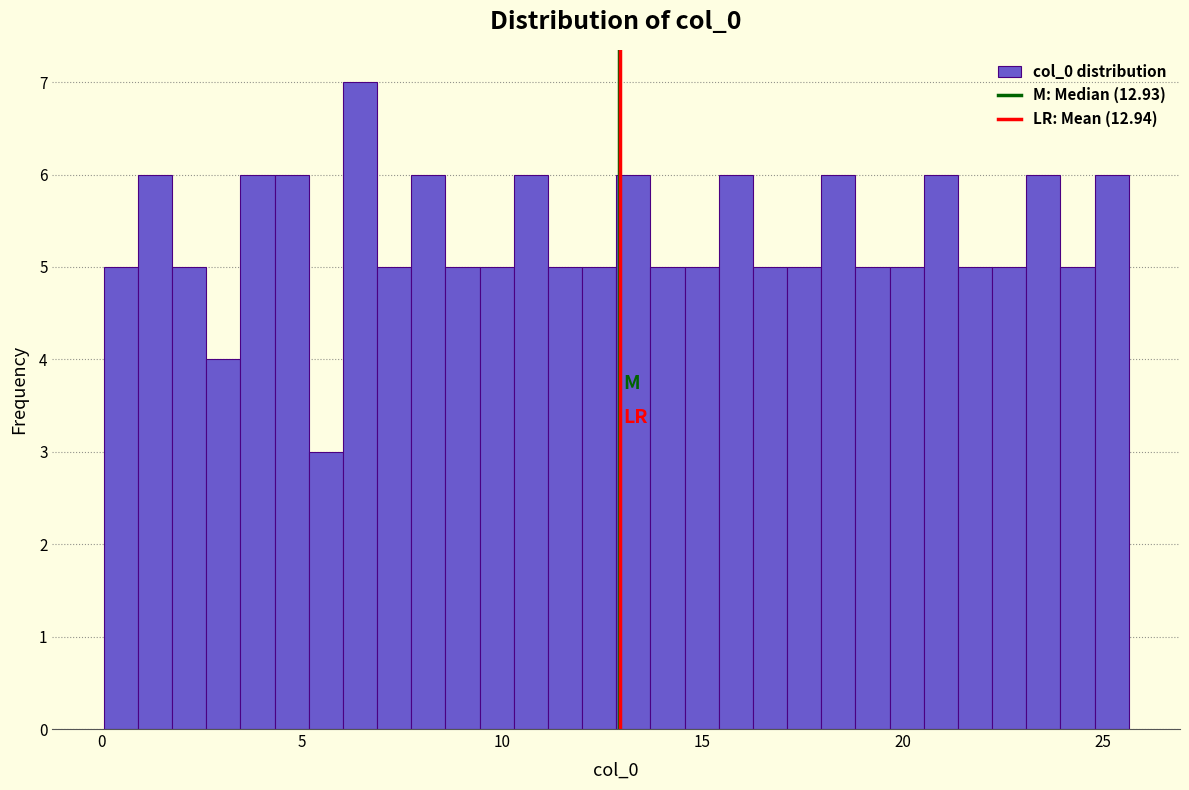

Read against the x-axis, roughly where is the centre of the tallest bar?

6.5